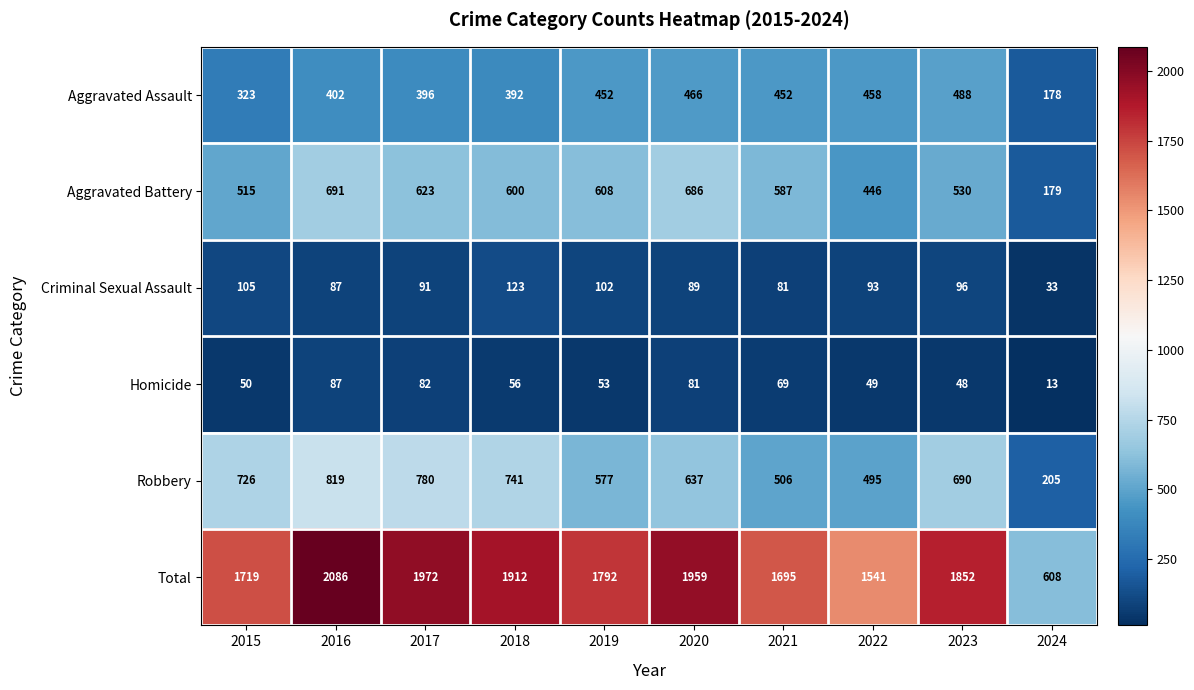

At which label is Total closest to 1347?

2022